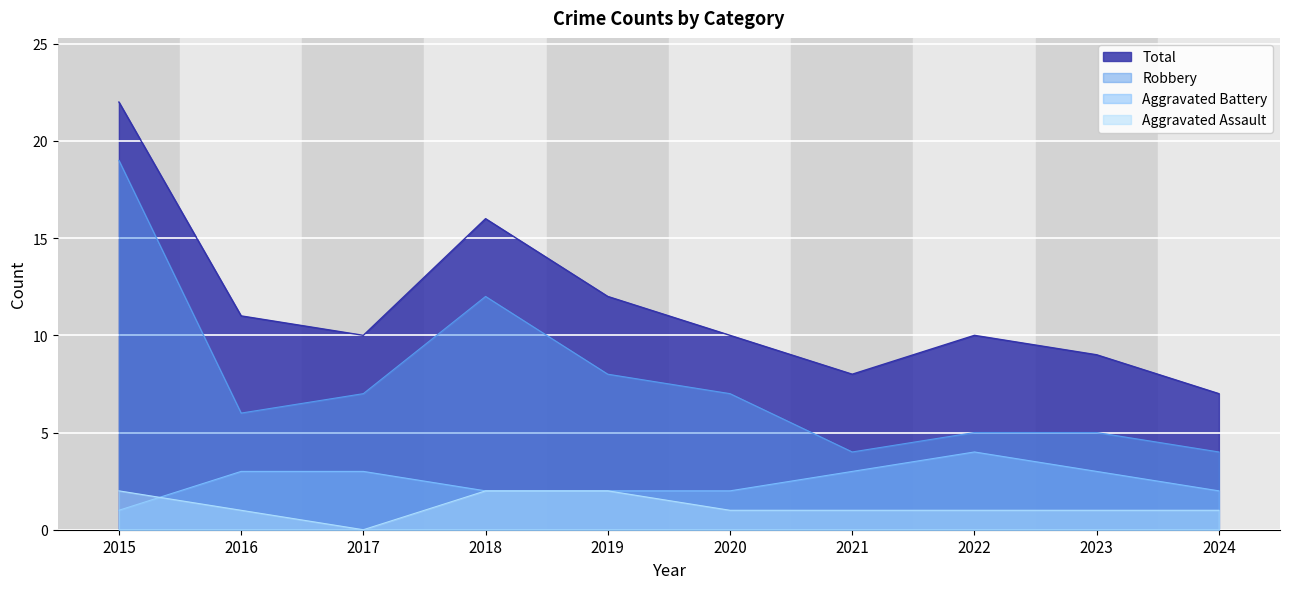

How many interior local peaks does the Robbery series have?

1